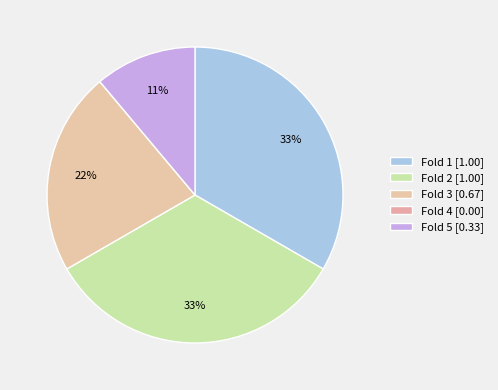

What percentage is the Fold 1 slice, to the nearest percent?

33%